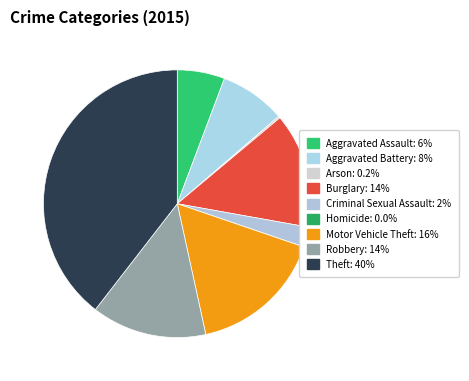

Which category has the smallest portion of the pie?

Homicide